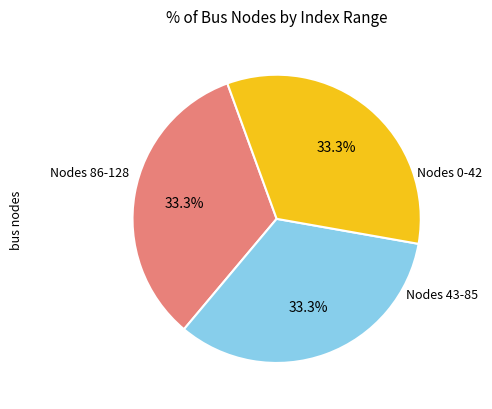

Count the number of slices in the pie.

3